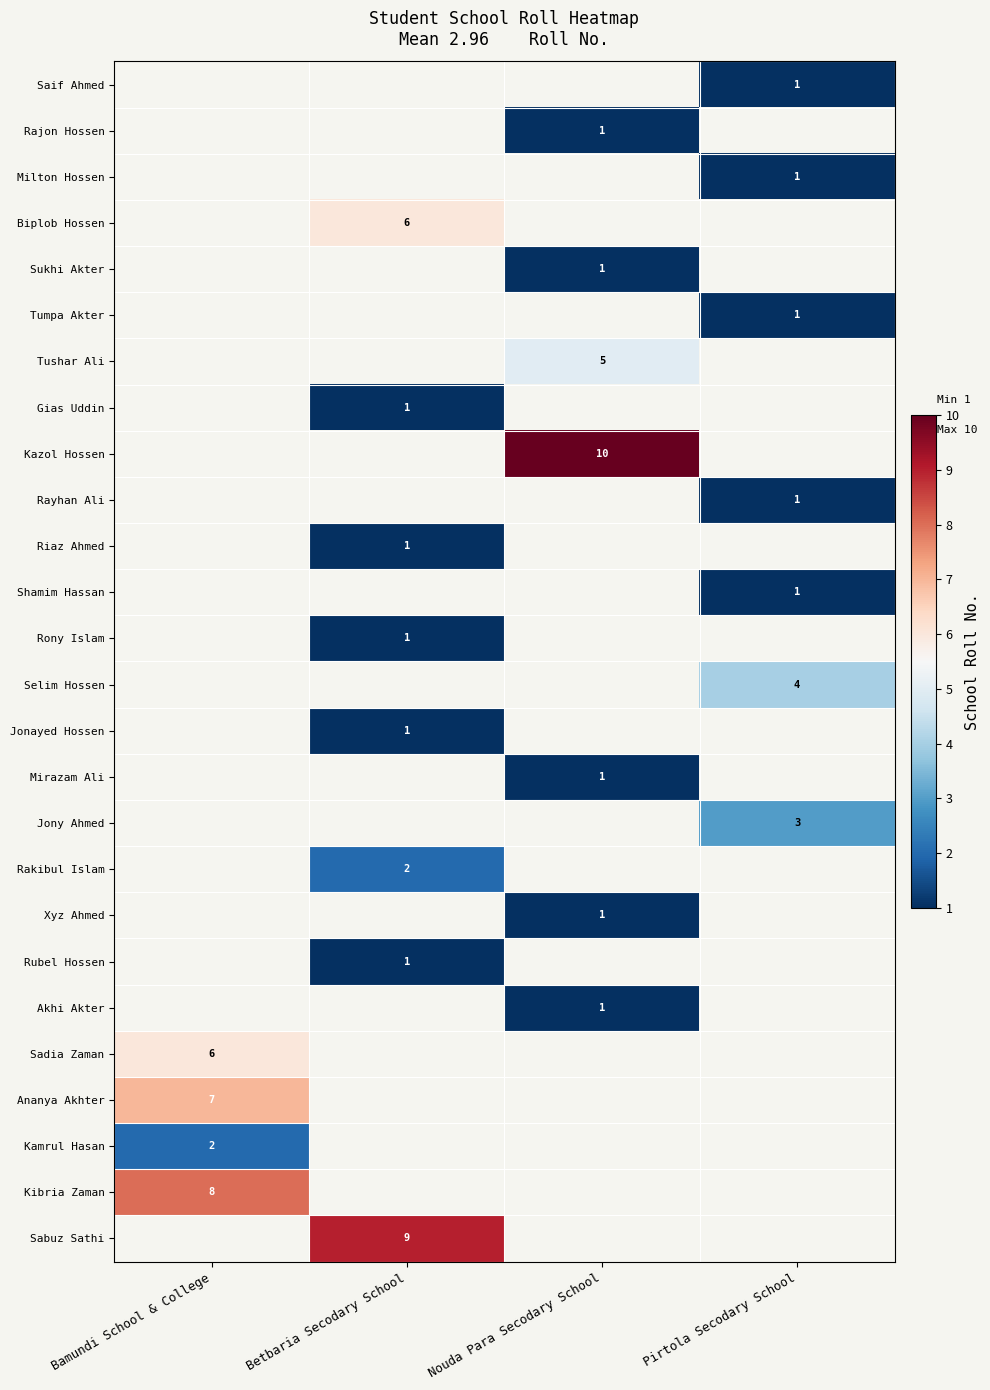

The Rakibul Islam series shows 3 at Betbaria Secodary School. True or false?

False